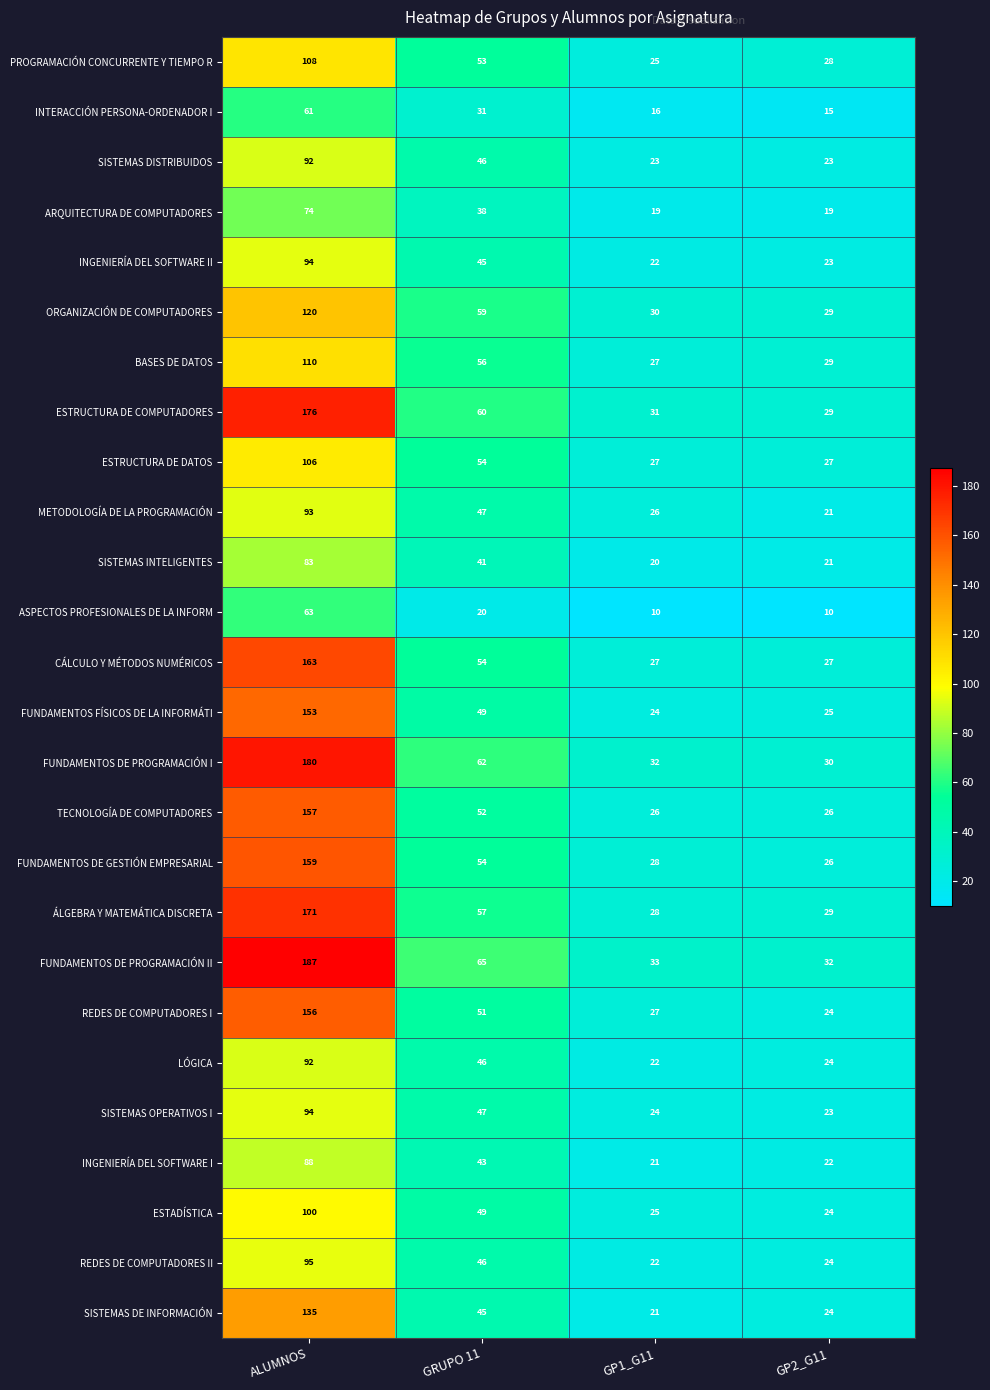

At which label does FUNDAMENTOS FÍSICOS DE LA INFORMÁTI first exceed 49?

ALUMNOS